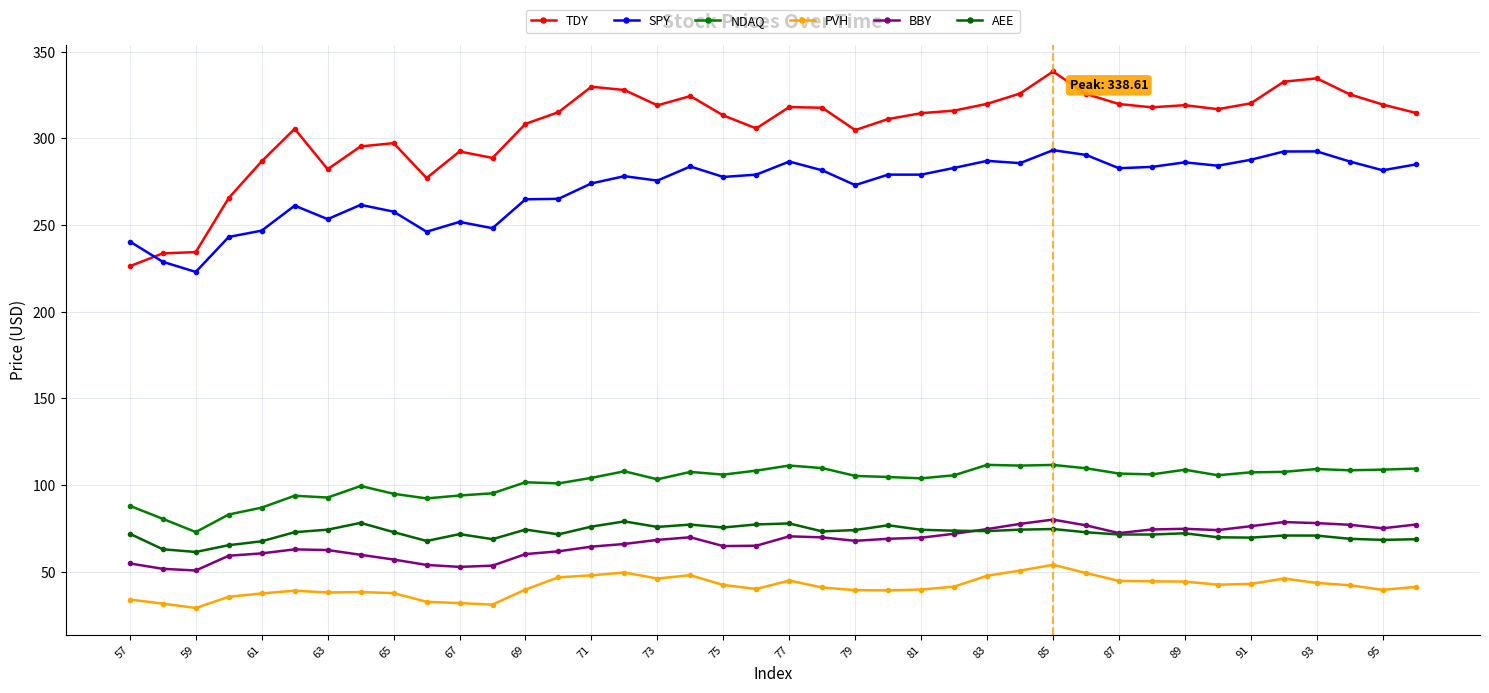

True or false: NDAQ and PVH cross at least once.

False